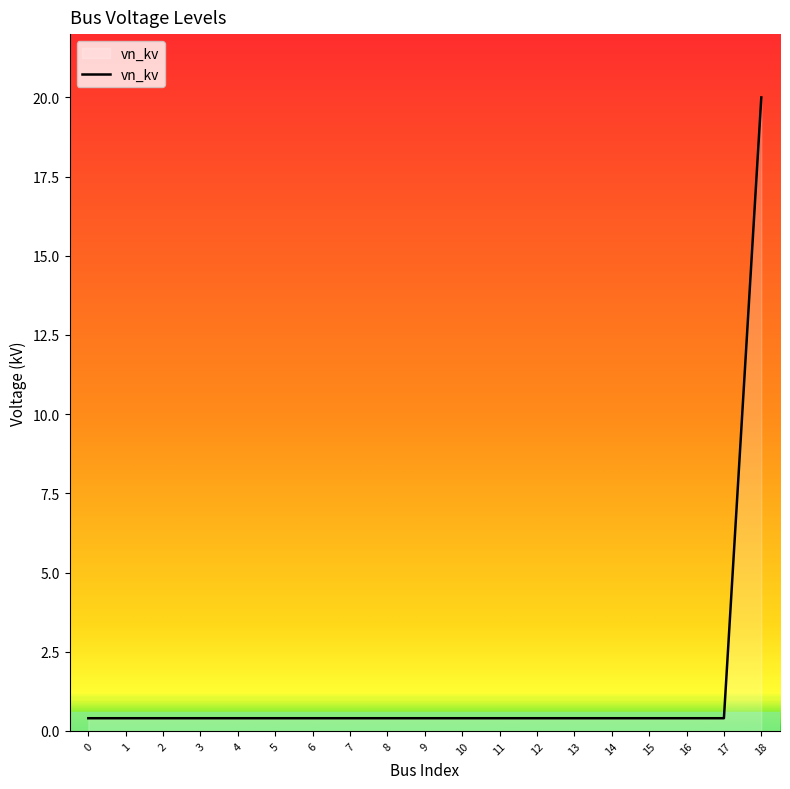

What is the minimum value shown in the chart?

0.4